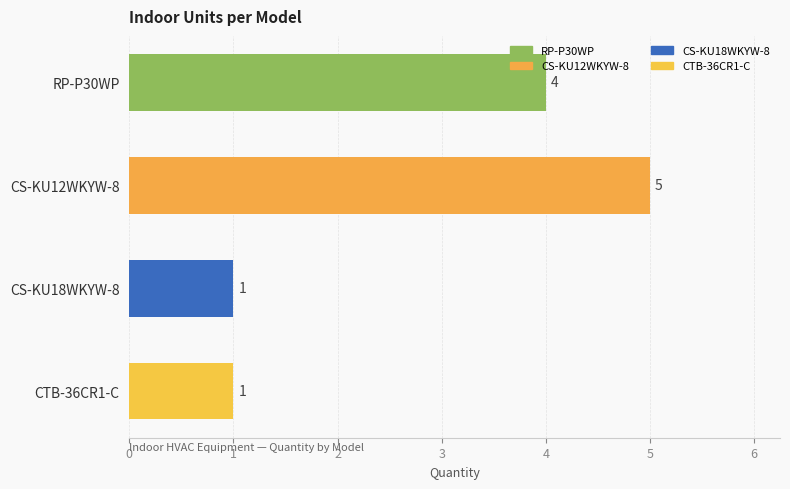

What is the smallest value displayed?

1